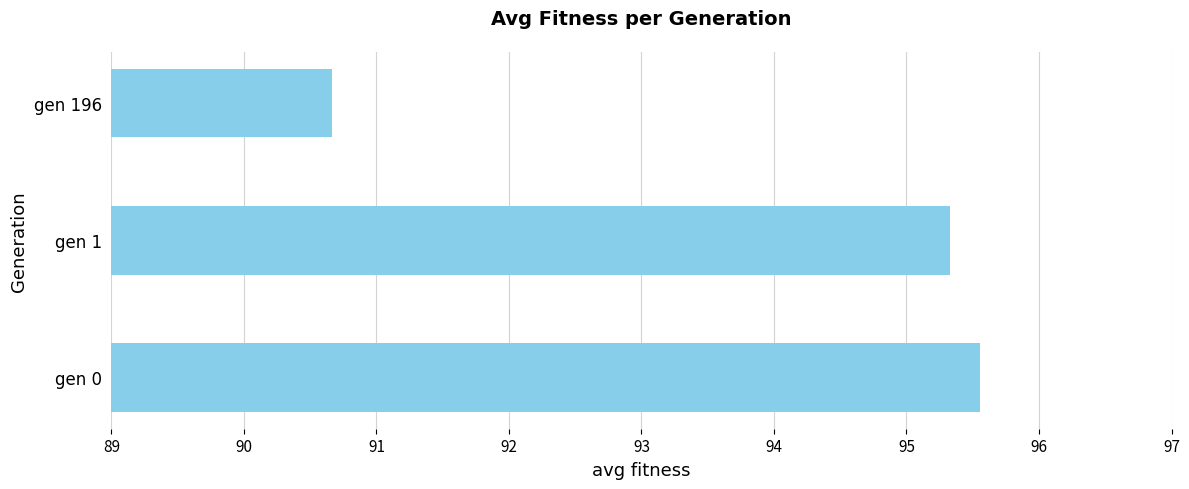

What is the change in value from gen 1 to gen 196?

-4.7